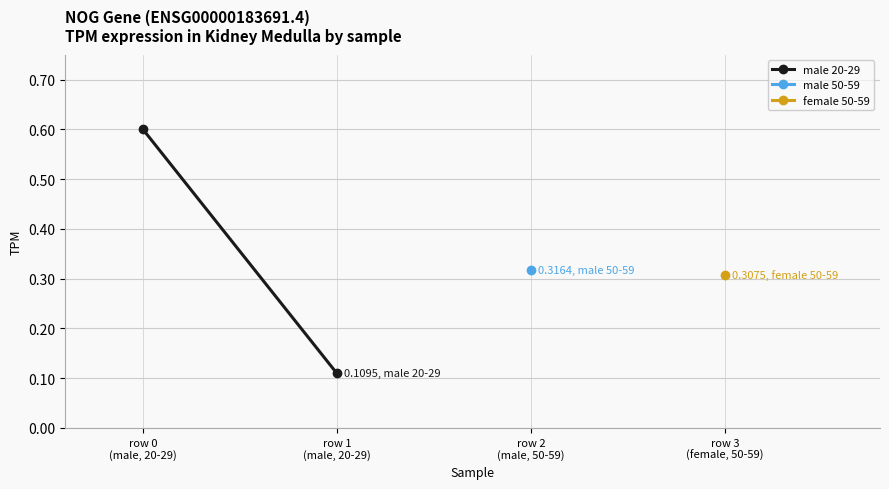

What is the change in value from row 0
(male, 20-29) to row 1
(male, 20-29)?

-0.5